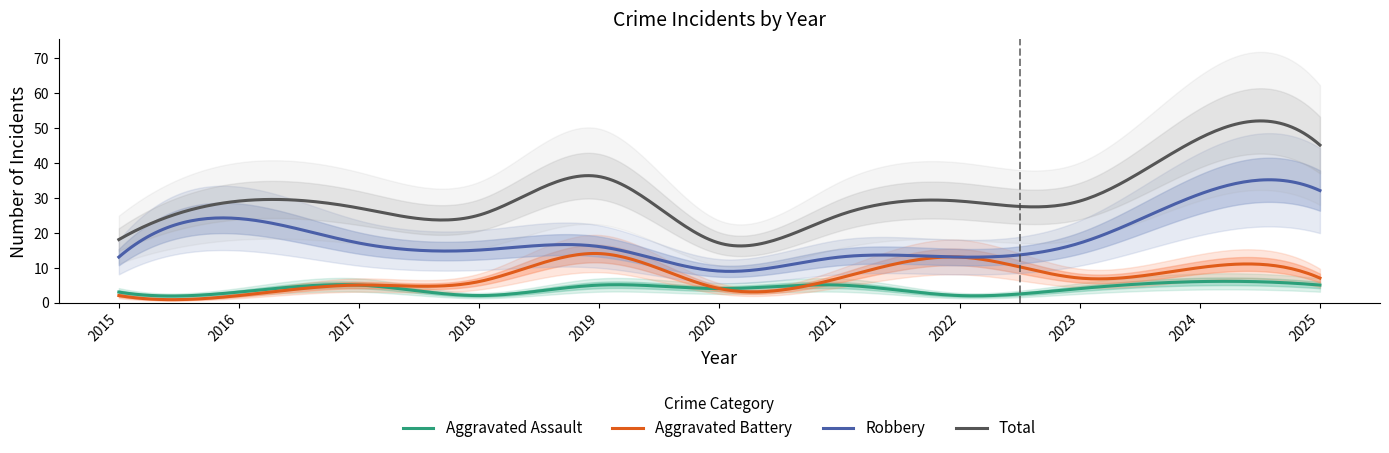

True or false: Aggravated Battery has a value of 14 at 2019.

True